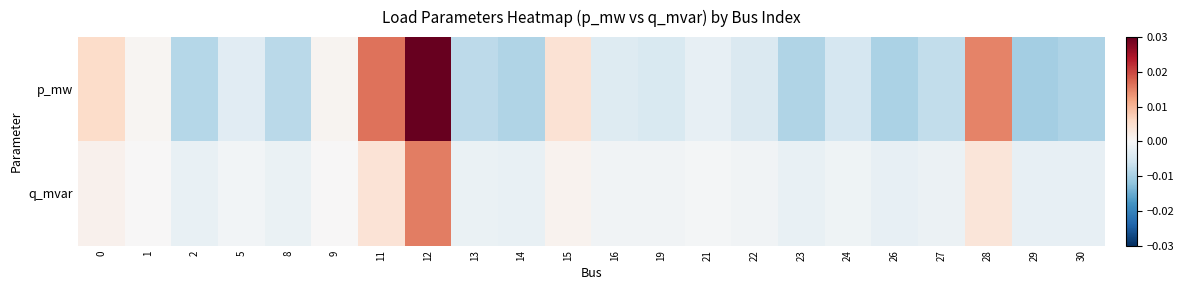

At which category is the sum across all series the highest?

12